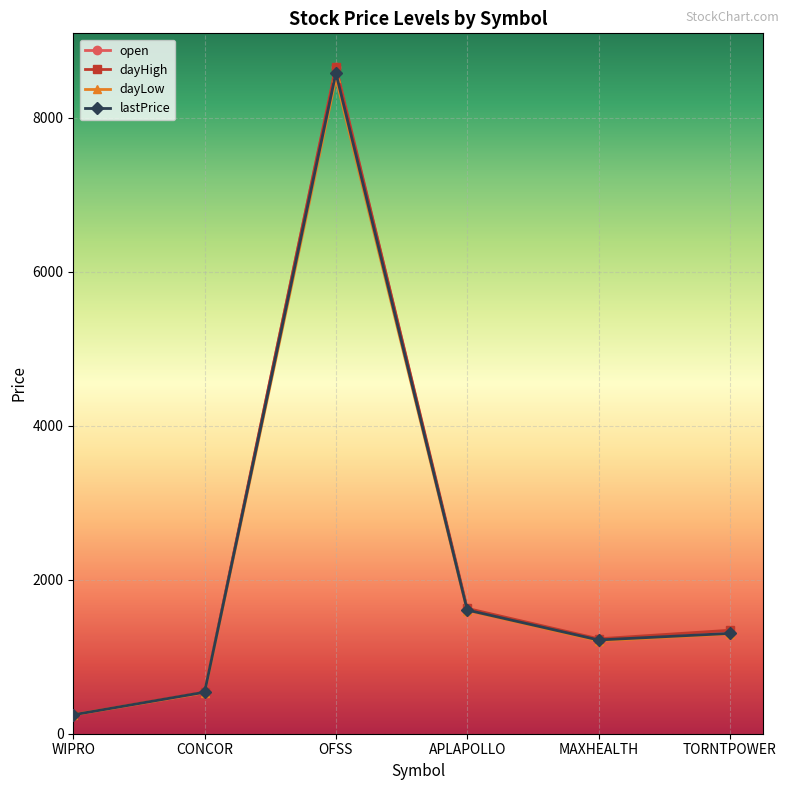

What is the average value of the open series?

2268.1